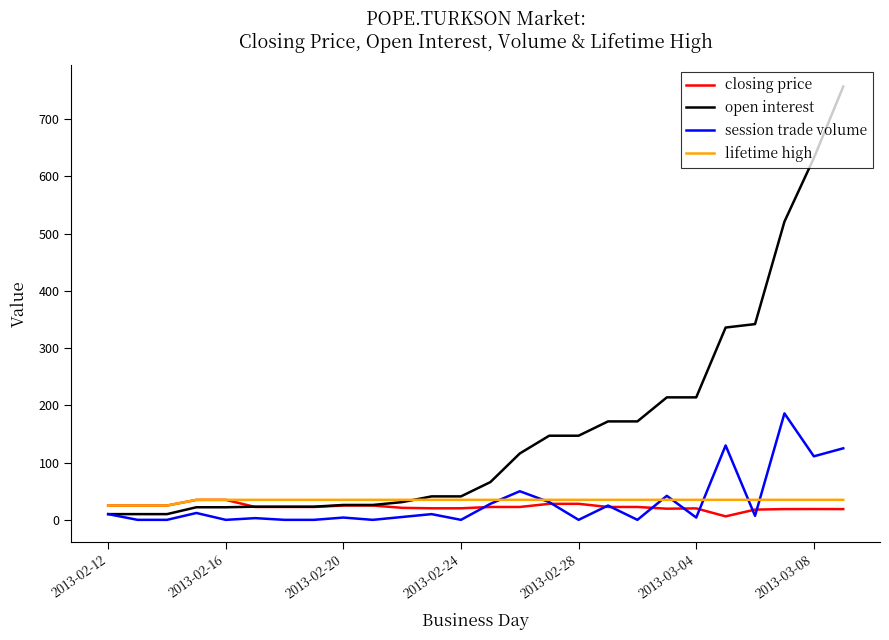

Which series has the widest spread of values?

open interest